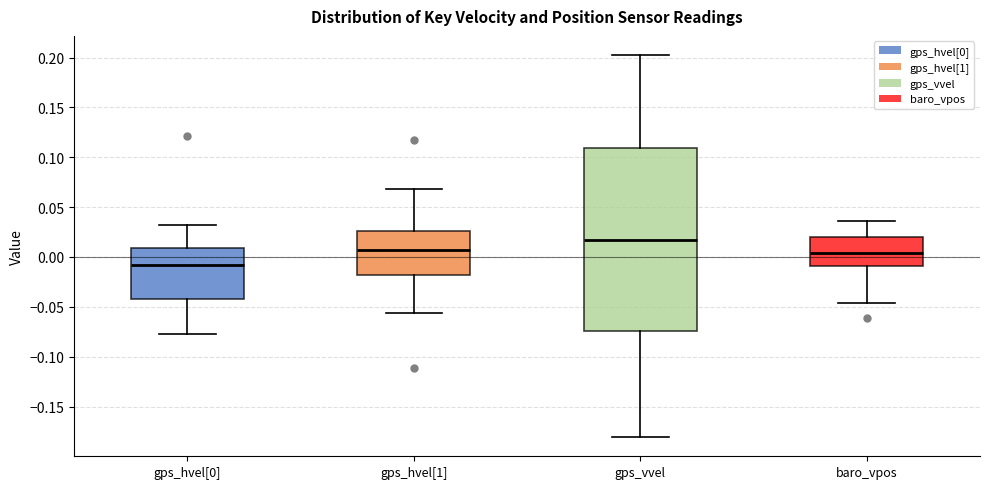

Comparing the boxes themselves (not the whiskers), which one is the tallest?

gps_vvel